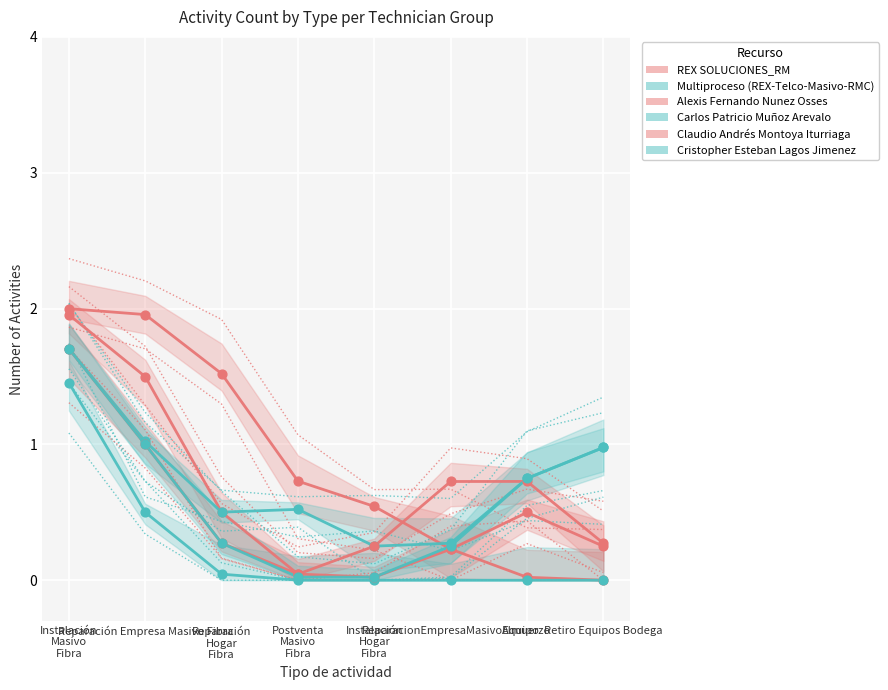

Which series contains the highest Y value?

REX SOLUCIONES_RM